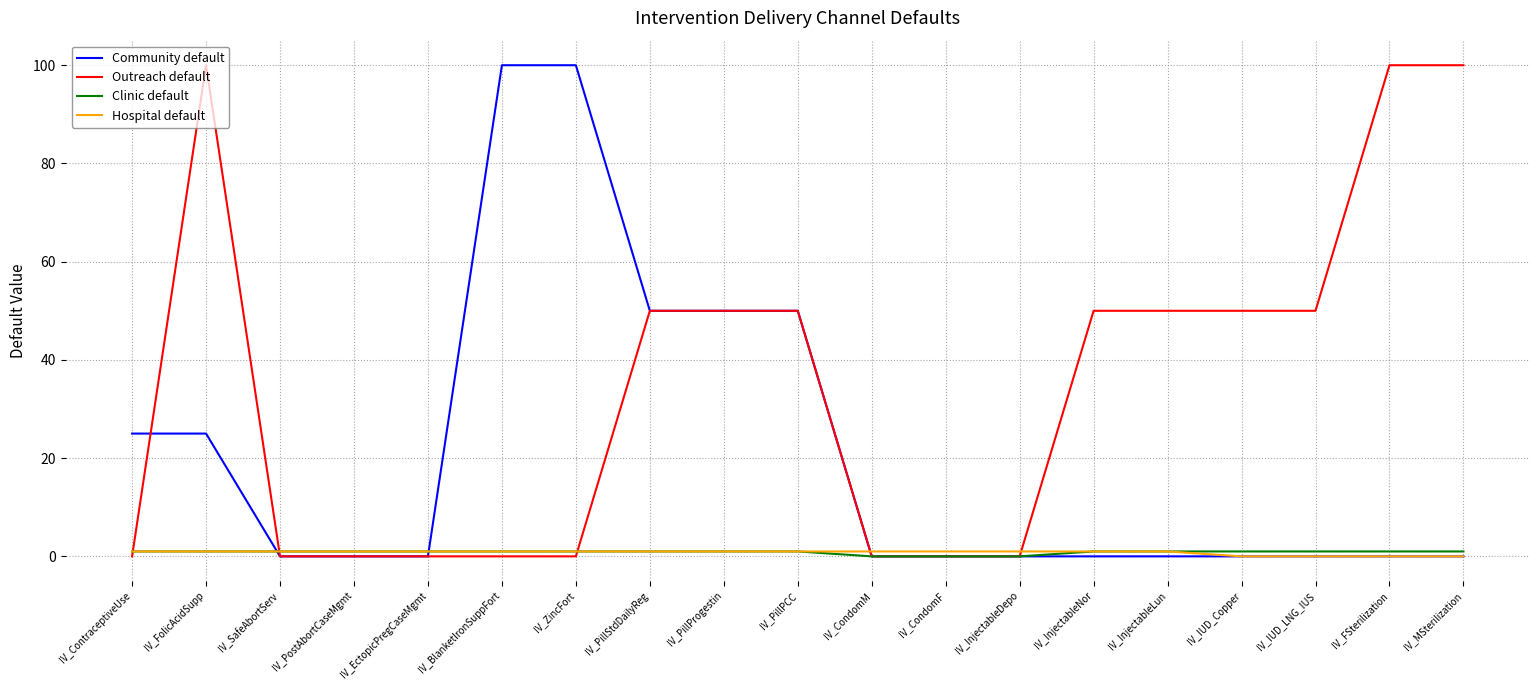

Reading right to left, list all the values displayed in this chart.

Community default: 0	0	0	0	0	0	0	0	0	50	50	50	100	100	0	0	0	25	25
Outreach default: 100	100	50	50	50	50	0	0	0	50	50	50	0	0	0	0	0	100	0
Clinic default: 1	1	1	1	1	1	0	0	0	1	1	1	1	1	1	1	1	1	1
Hospital default: 0	0	0	0	1	1	1	1	1	1	1	1	1	1	1	1	1	1	1